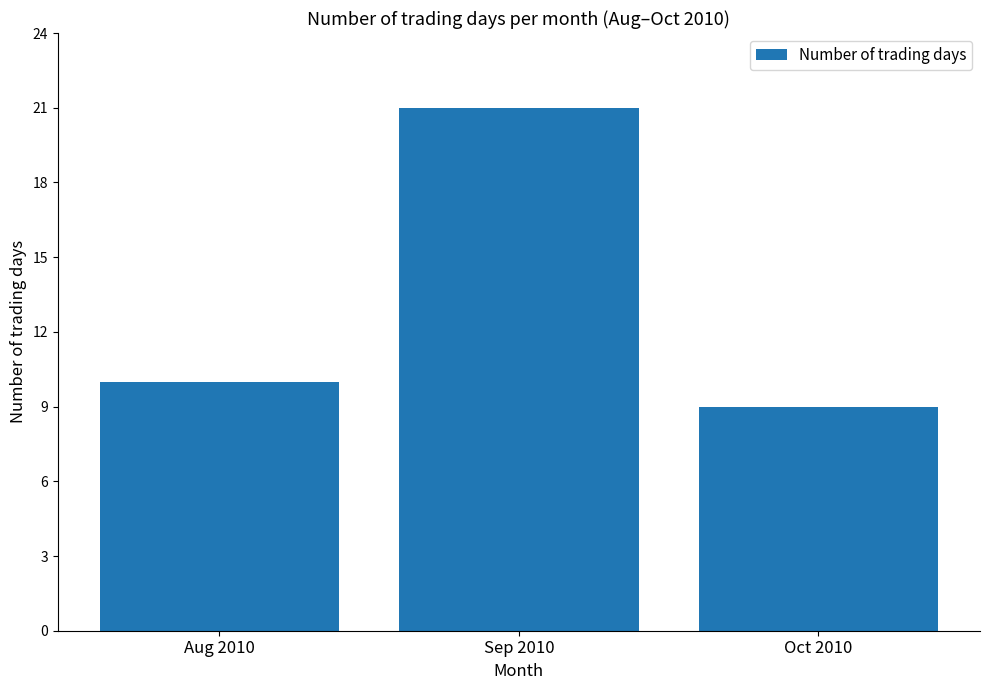

What is the sum of the values at Sep 2010 and Aug 2010?

31